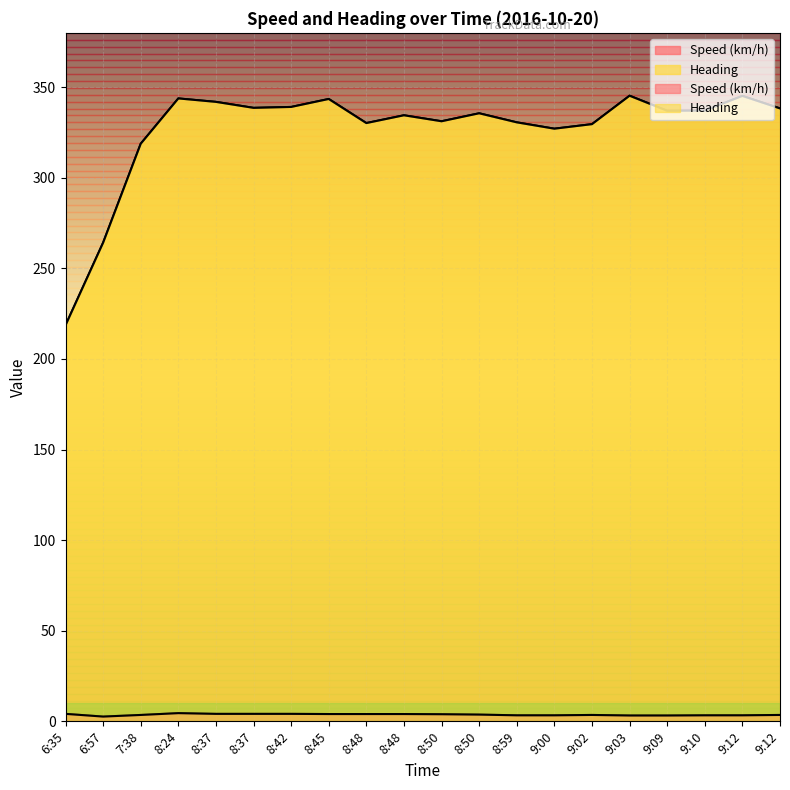

What is the difference between the second highest and second lowest values in the Speed (km/h) series?

0.9